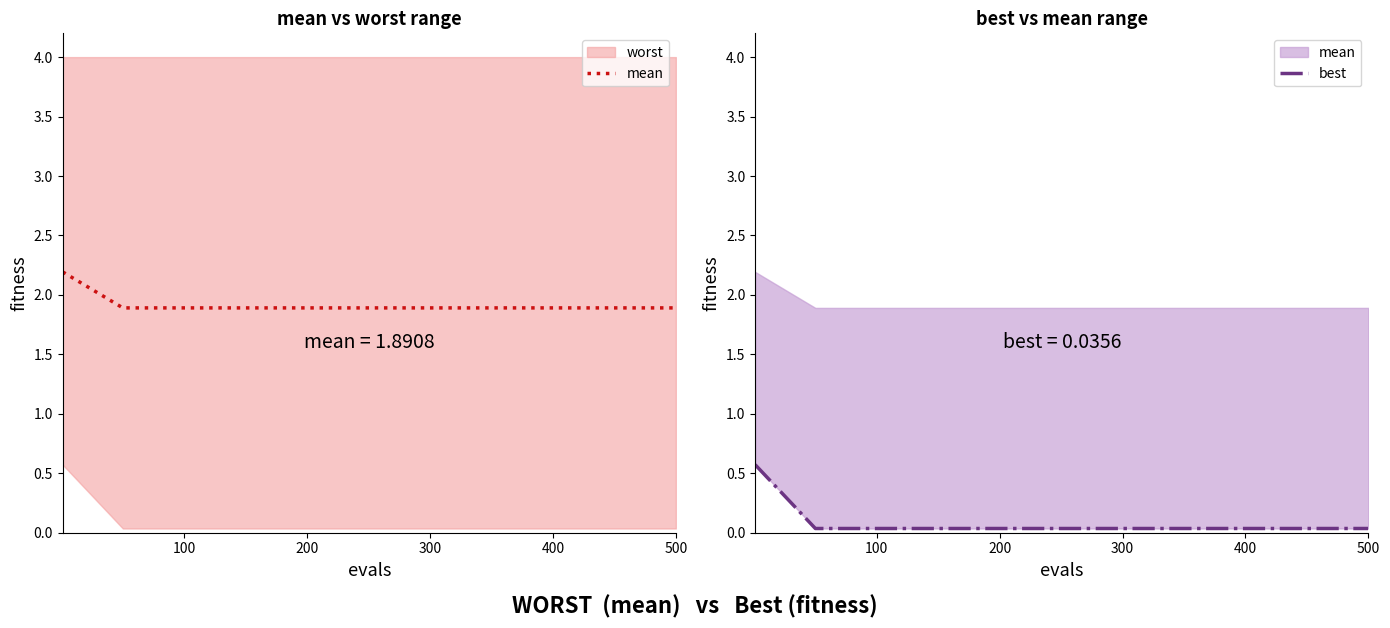

Count the number of categories in the chart.

11